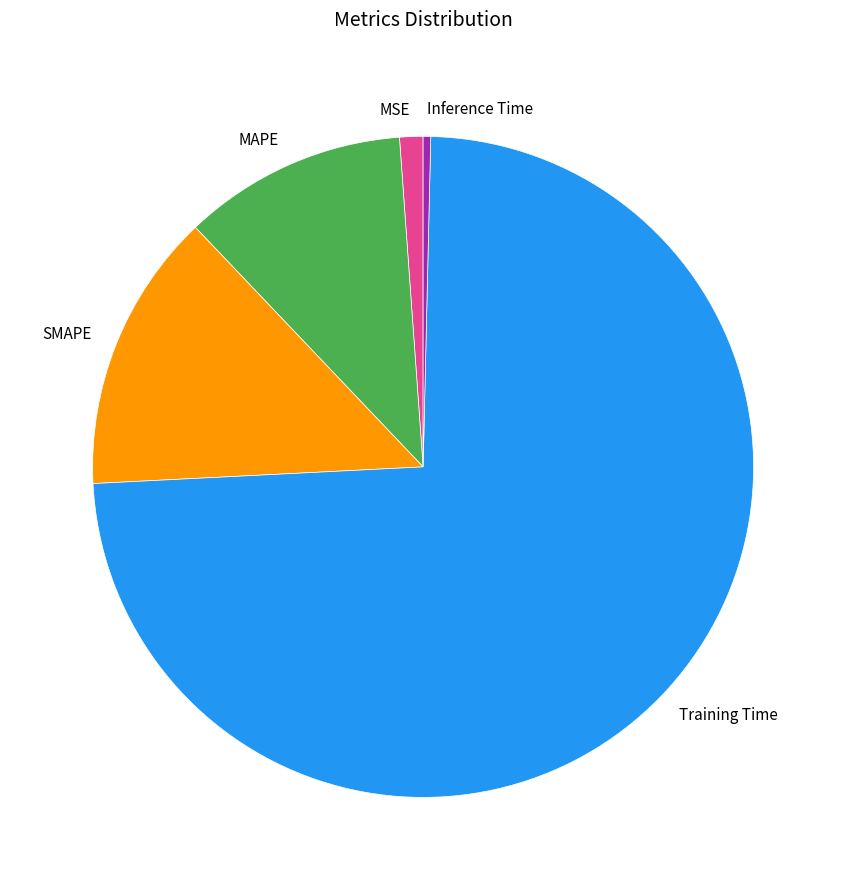

Which has a higher value, Training Time or SMAPE?

Training Time